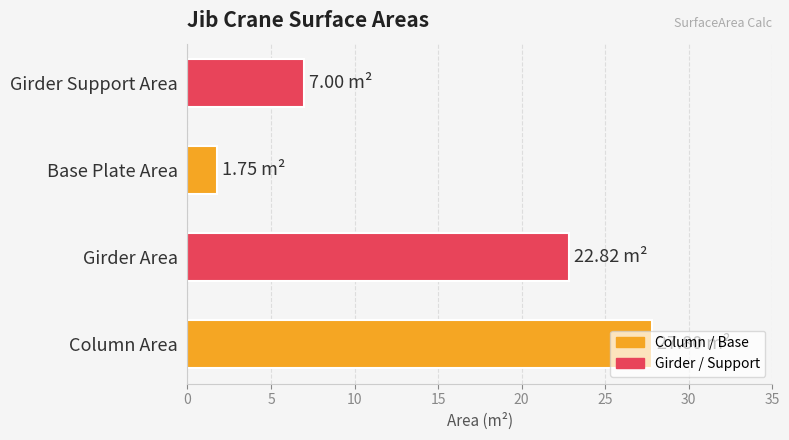

List the labels in order of value, largest first.

Column Area, Girder Area, Girder Support Area, Base Plate Area